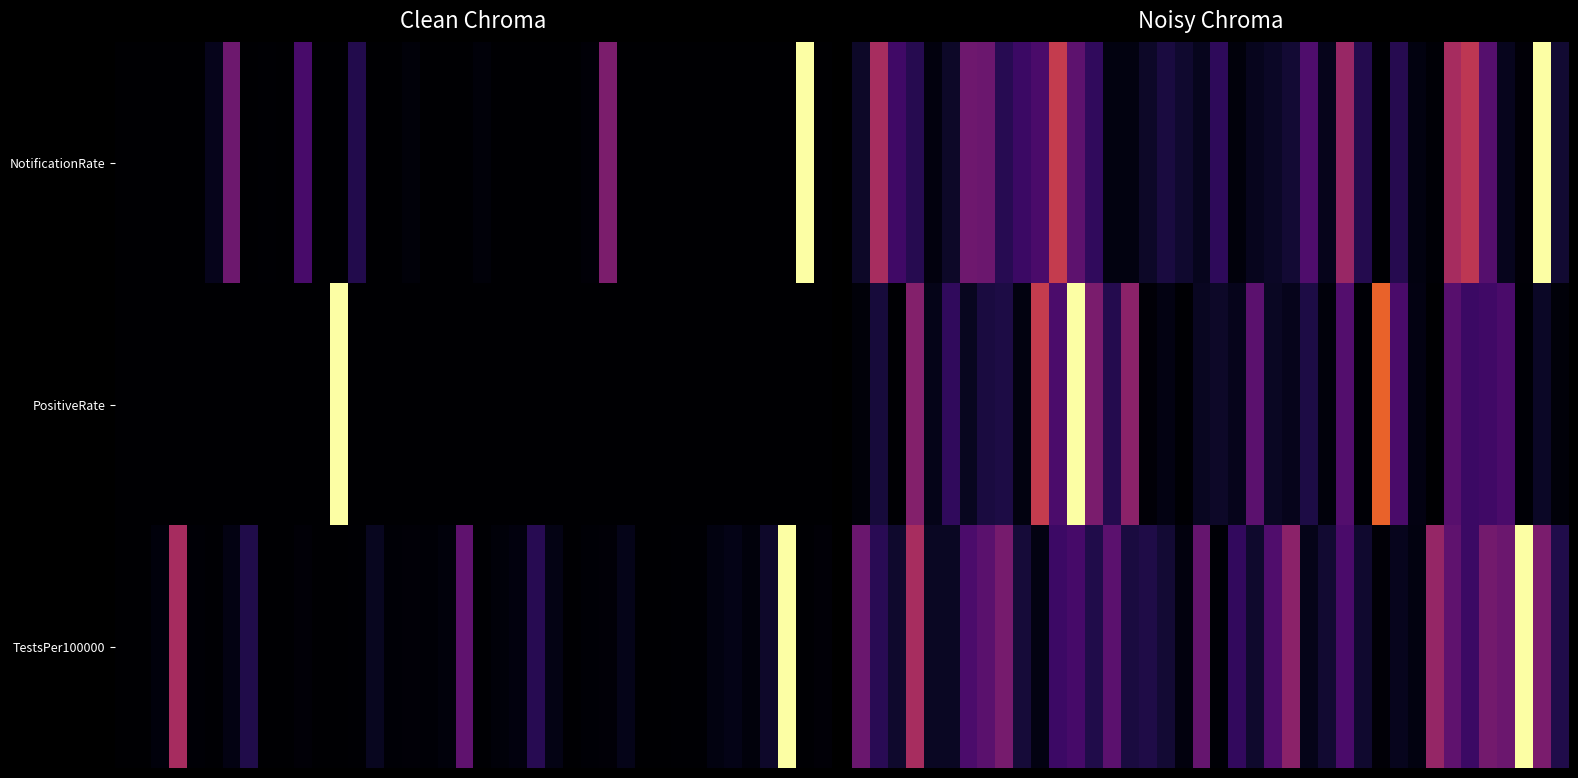

List the series in order of their peak value, lowest first.

NotificationRate, PositiveRate, TestsPer100000